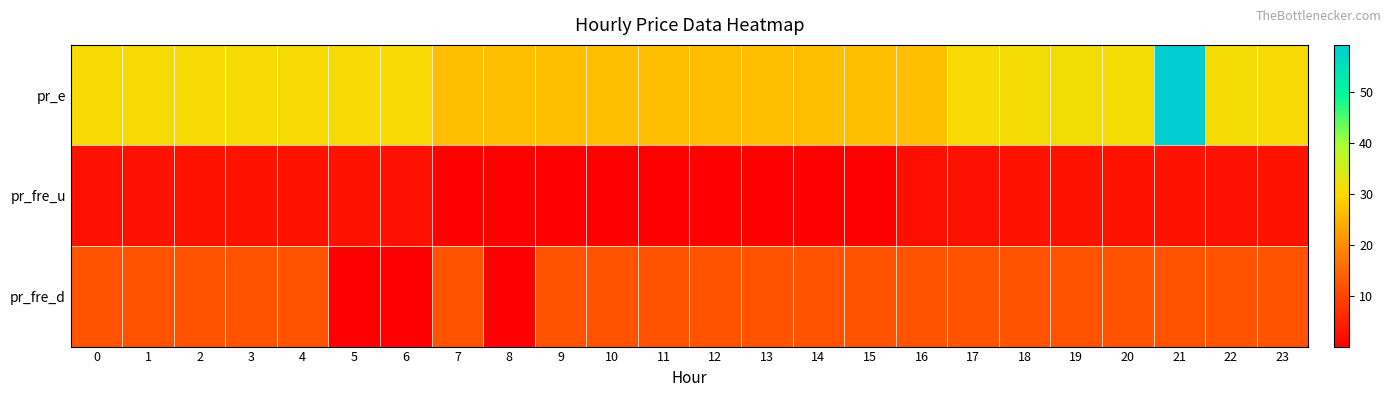

Between 4 and 11, which series saw the biggest shift?

pr_e